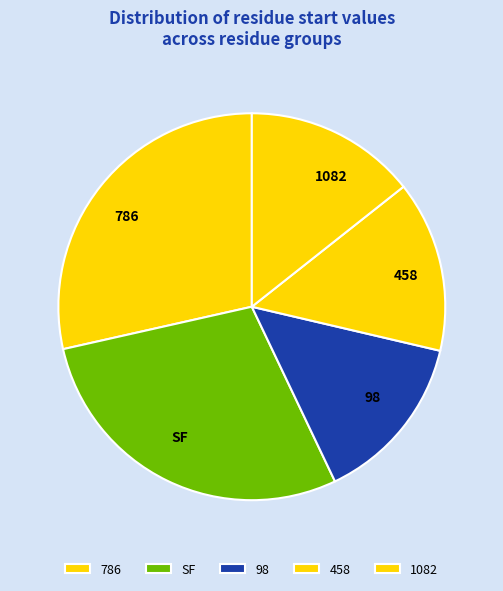

How many segments does this pie chart have?

5